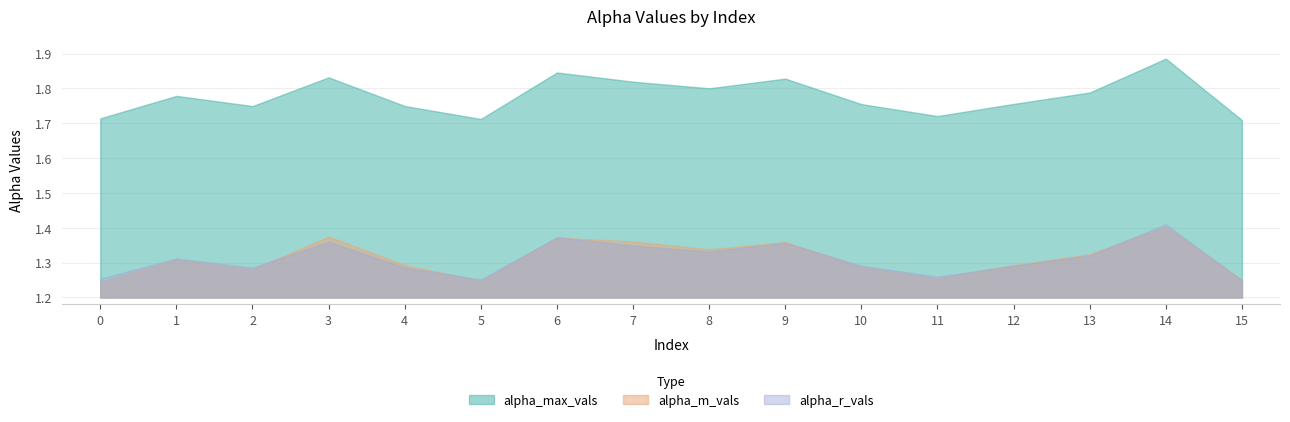

True or false: alpha_m_vals has a value of 1.3 at 8.

True